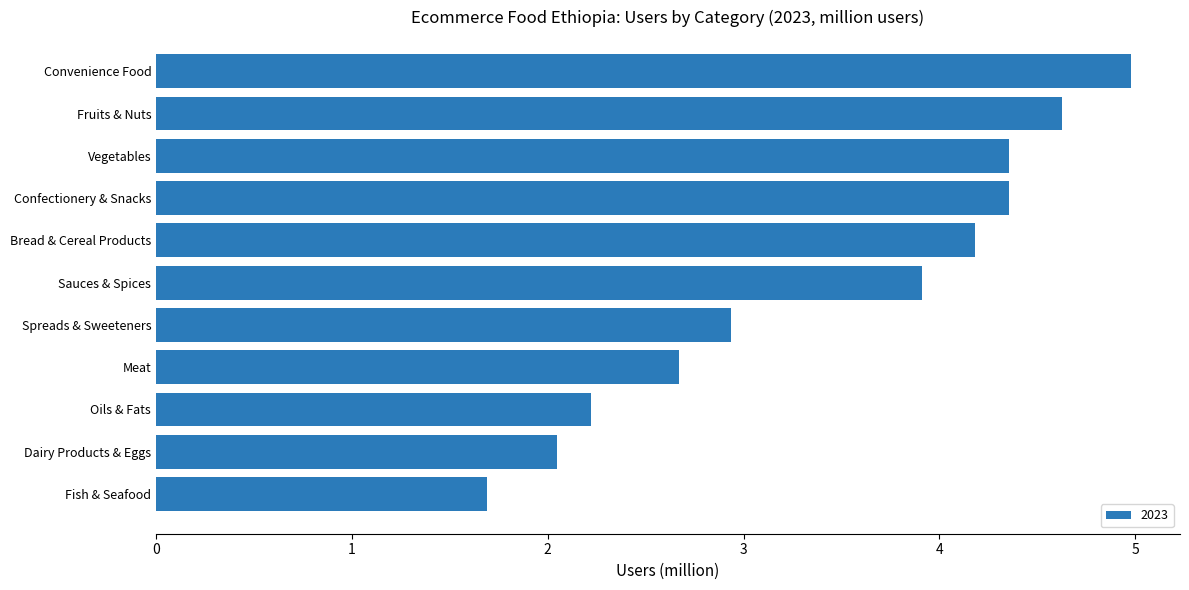

Which category has the lowest value across all series?

Fish & Seafood